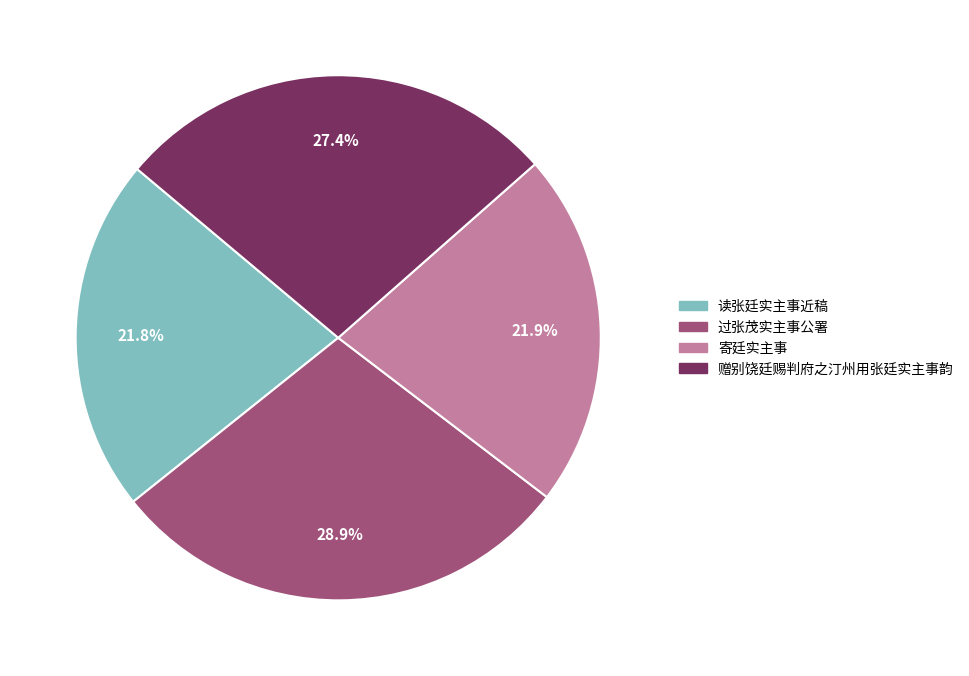

Does 读张廷实主事近稿 account for over 50% of the chart?

No